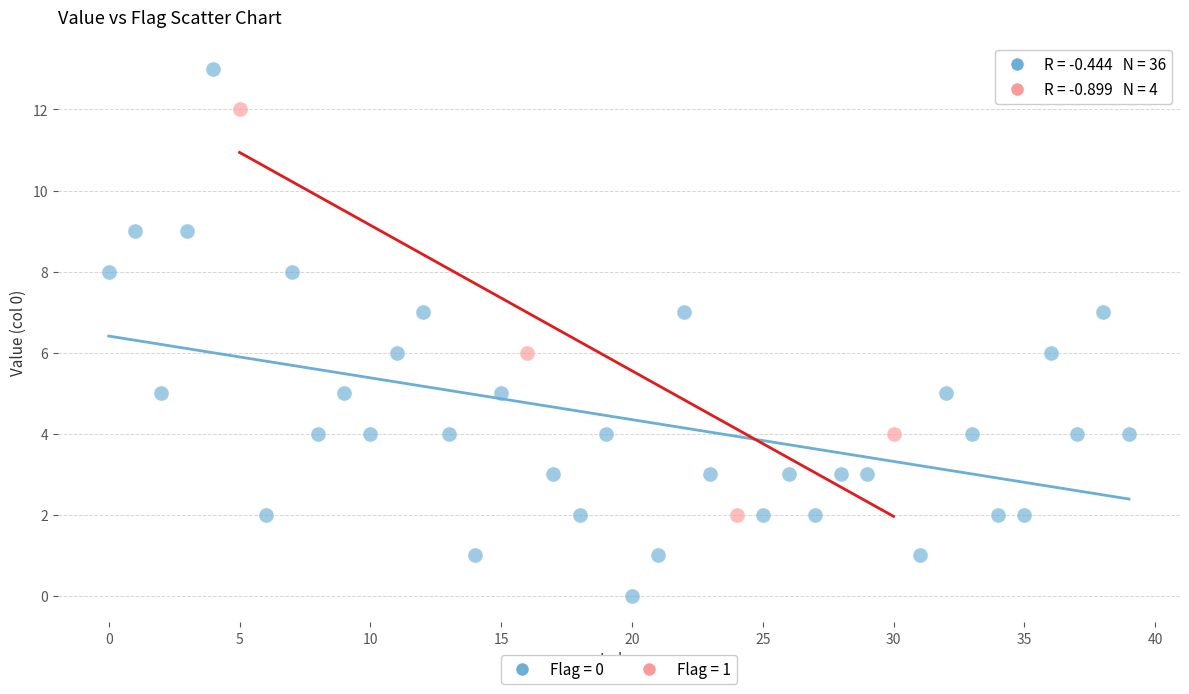

Which series contains the lowest Y value?

Flag = 0